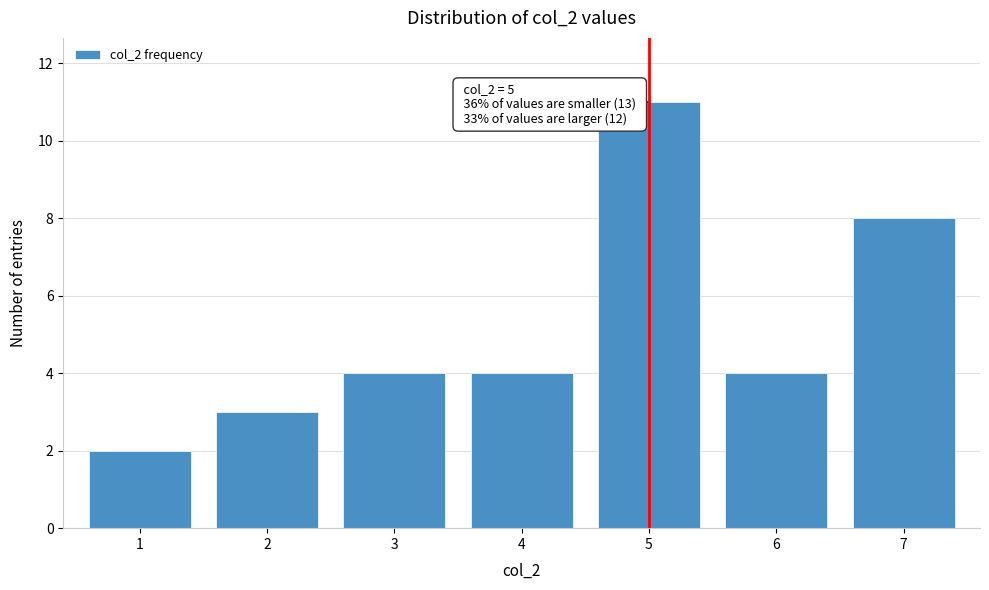

Reading left to right, what are all the values shown in this chart?

1=2	2=3	3=4	4=4	5=11	6=4	7=8